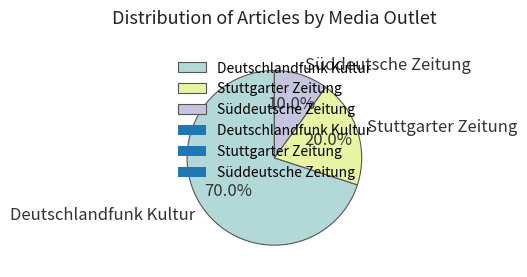

What is the ratio of the value at Stuttgarter Zeitung to the value at Deutschlandfunk Kultur?

0.3